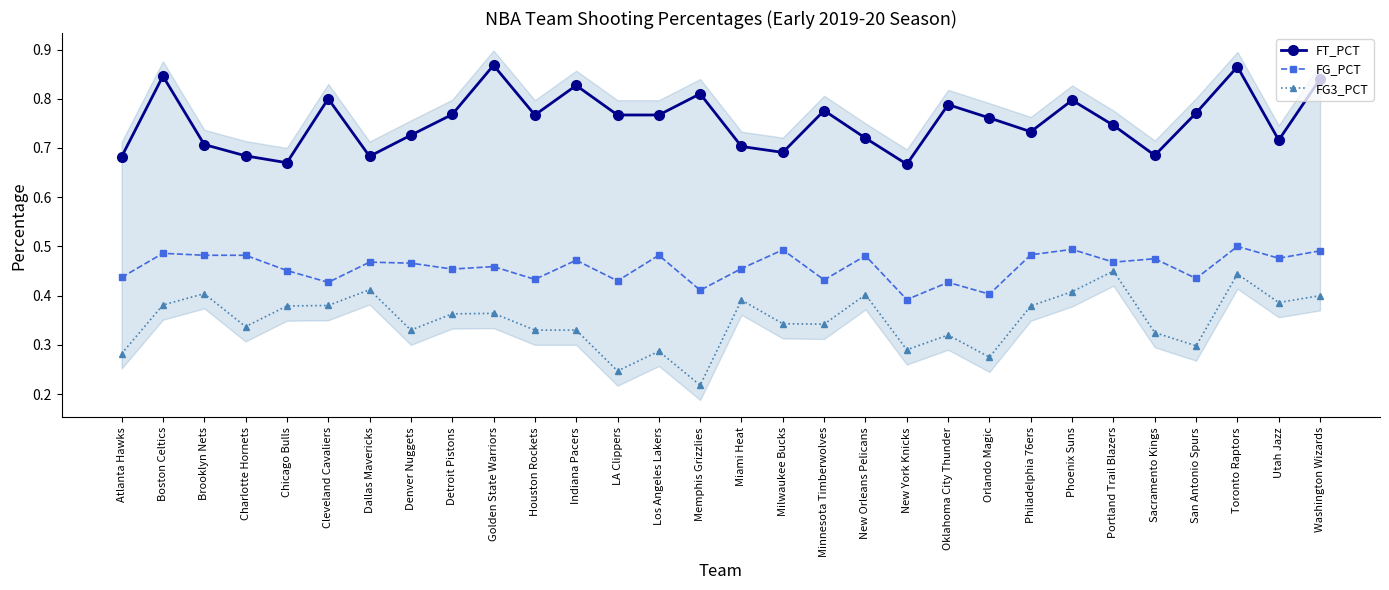

Which series has the widest spread of values?

FG3_PCT